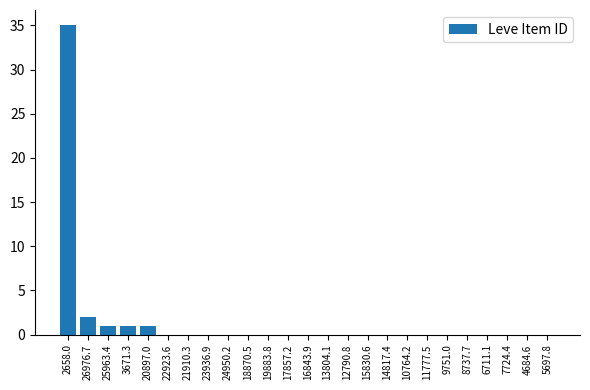

Reading left to right, what are all the values shown in this chart?

2658.0=35	26976.7=2	25963.4=1	3671.3=1	20897.0=1	22923.6=0	21910.3=0	23936.9=0	24950.2=0	18870.5=0	19883.8=0	17857.2=0	16843.9=0	13804.1=0	12790.8=0	15830.6=0	14817.4=0	10764.2=0	11777.5=0	9751.0=0	8737.7=0	6711.1=0	7724.4=0	4684.6=0	5697.8=0